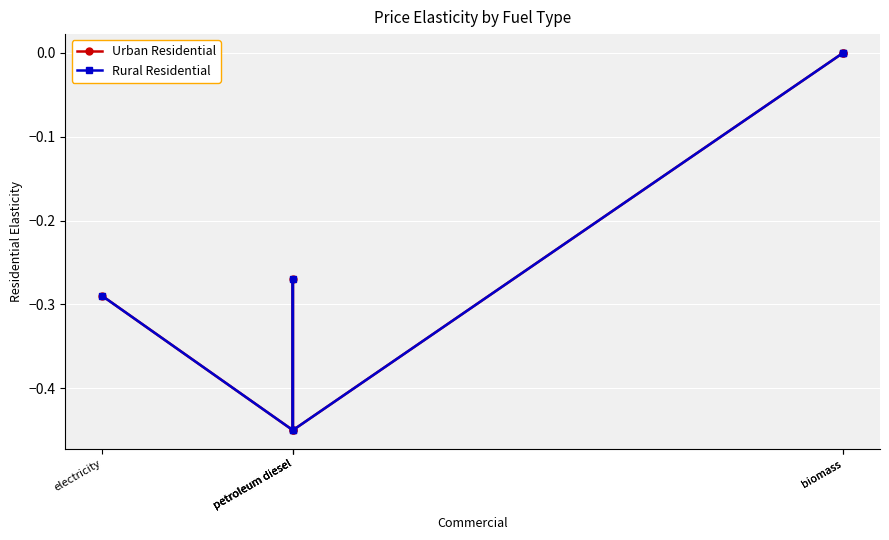

What is the difference between the second highest and minimum values in the Urban Residential series?

0.5